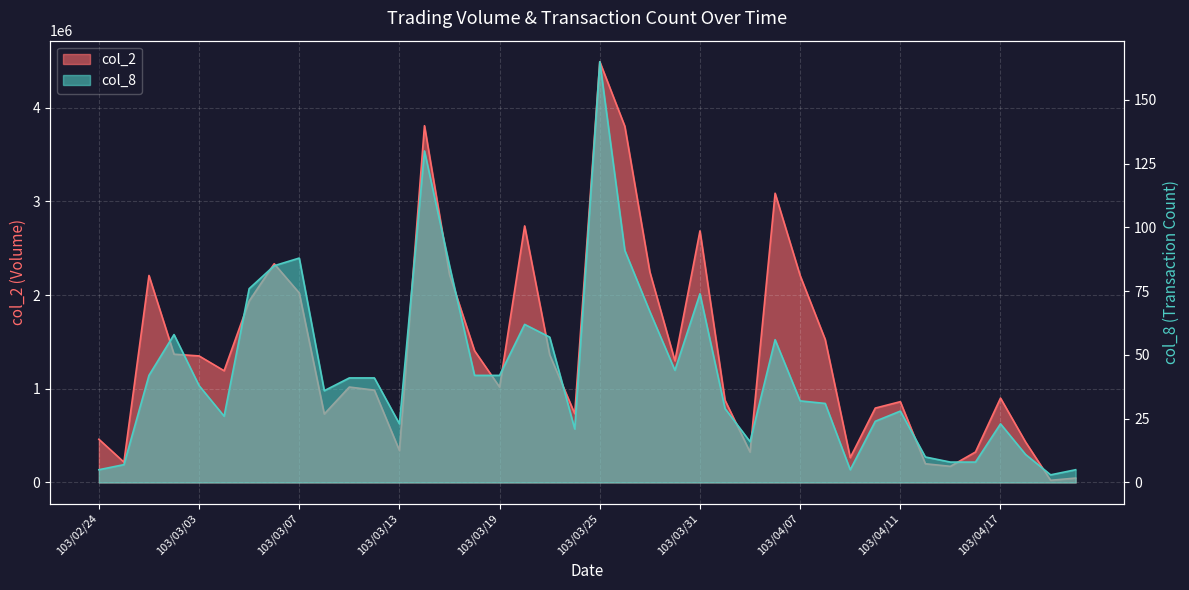

True or false: col_8 and col_2 intersect in this chart.

False